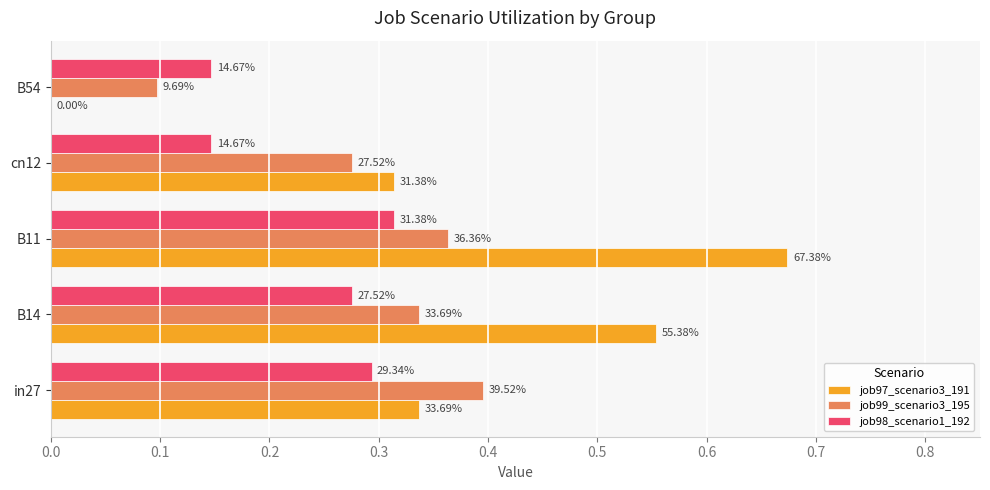

What is the lowest value of the job98_scenario1_192 series?

0.1